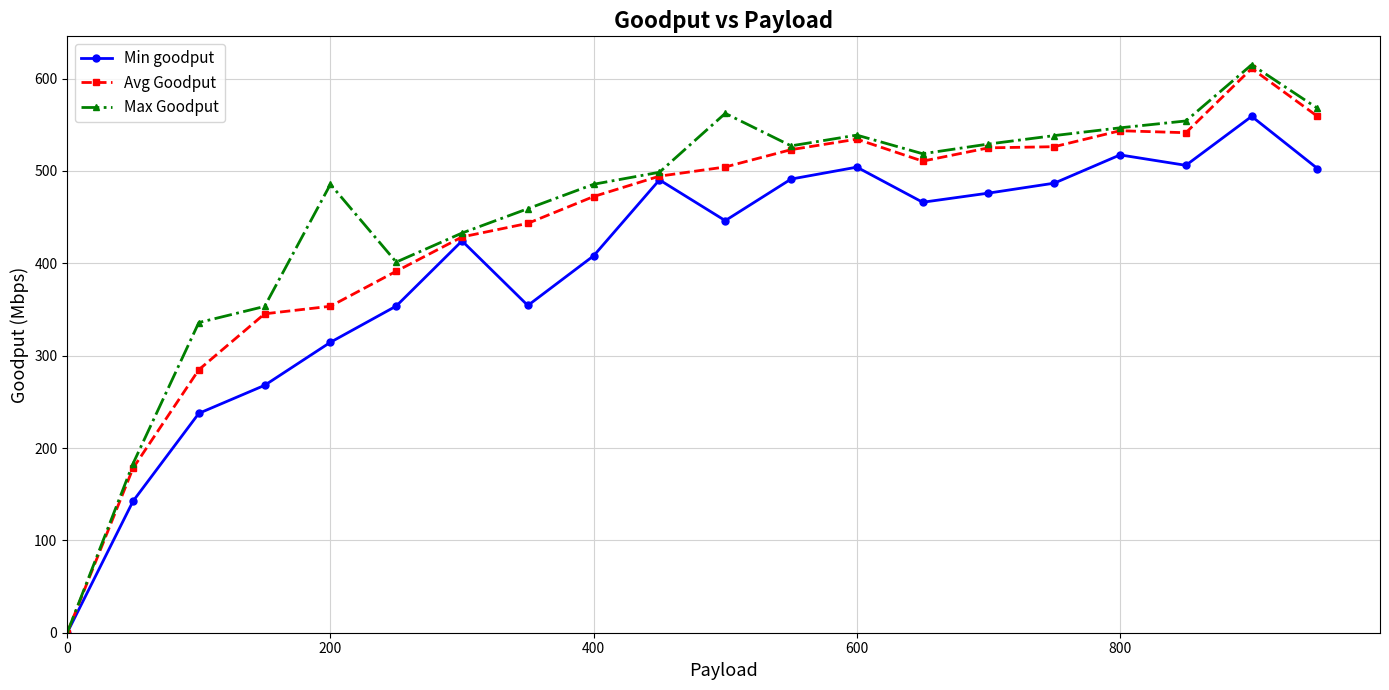

True or false: Avg Goodput has more than 1 interior local peaks.

True